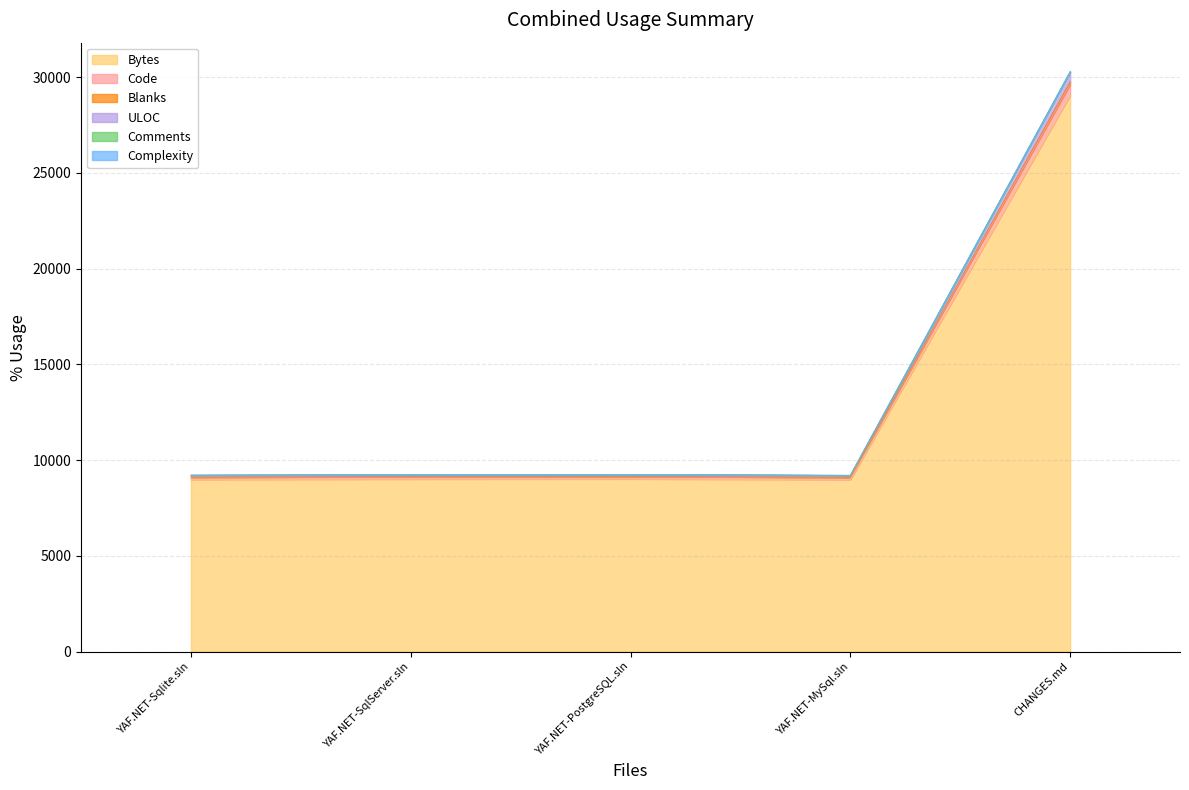

Does the chart display data point markers on the line(s)?

No